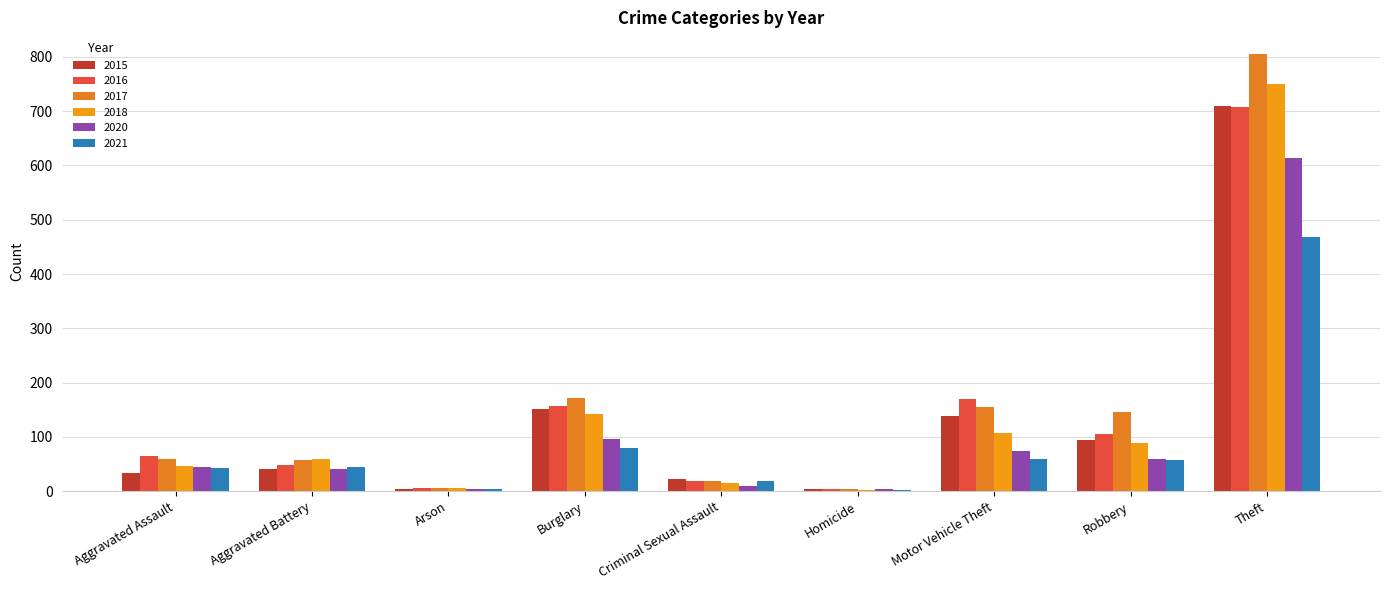

Rank the series at Theft from highest to lowest value.

2017, 2018, 2015, 2016, 2020, 2021